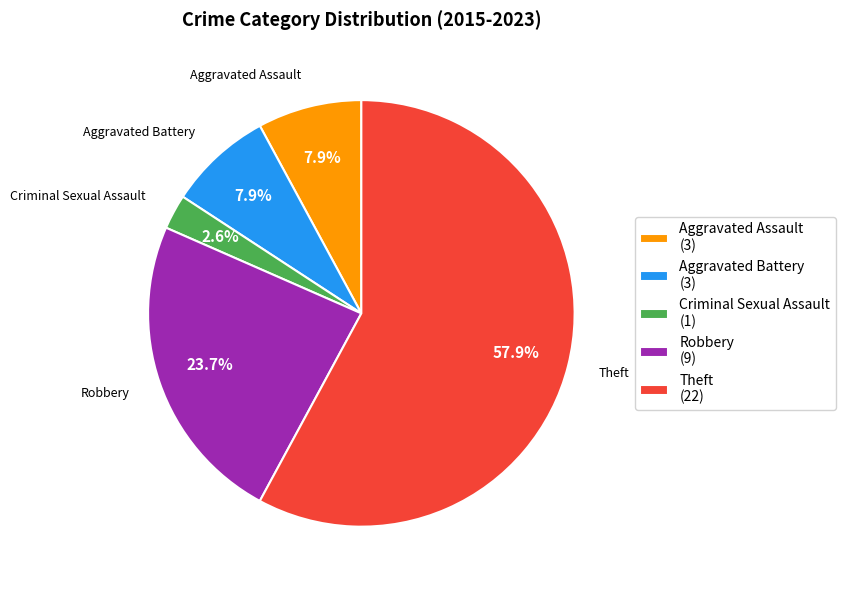

Does any single category account for the majority?

Yes